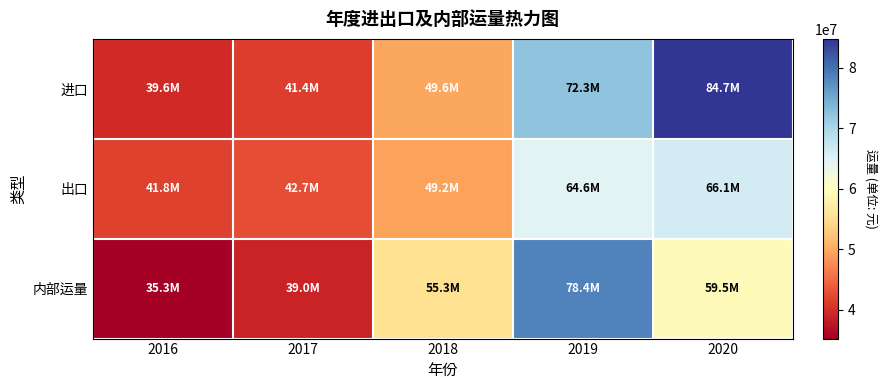

At which category does the chart reach its minimum across all series?

2016